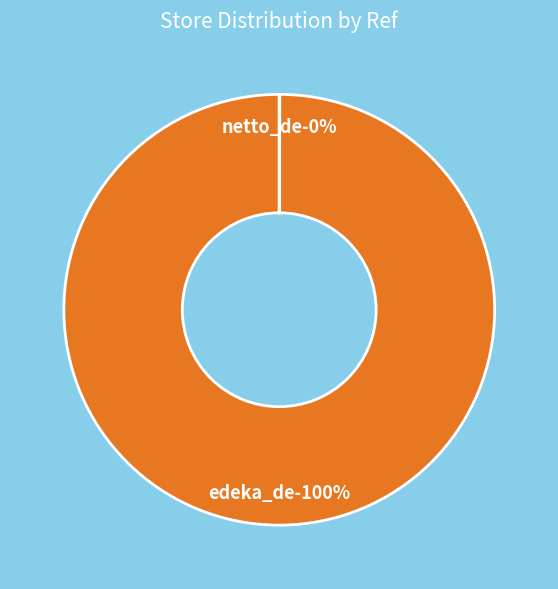

To the nearest percent, what percentage of the pie is edeka_de?

100%